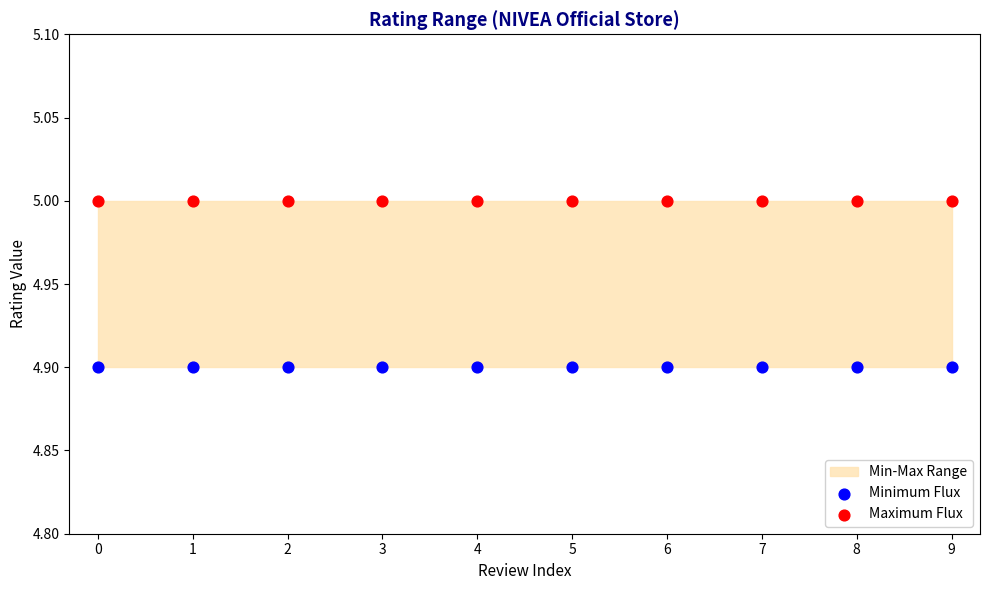

Which series reaches the maximum Y coordinate?

Maximum Flux